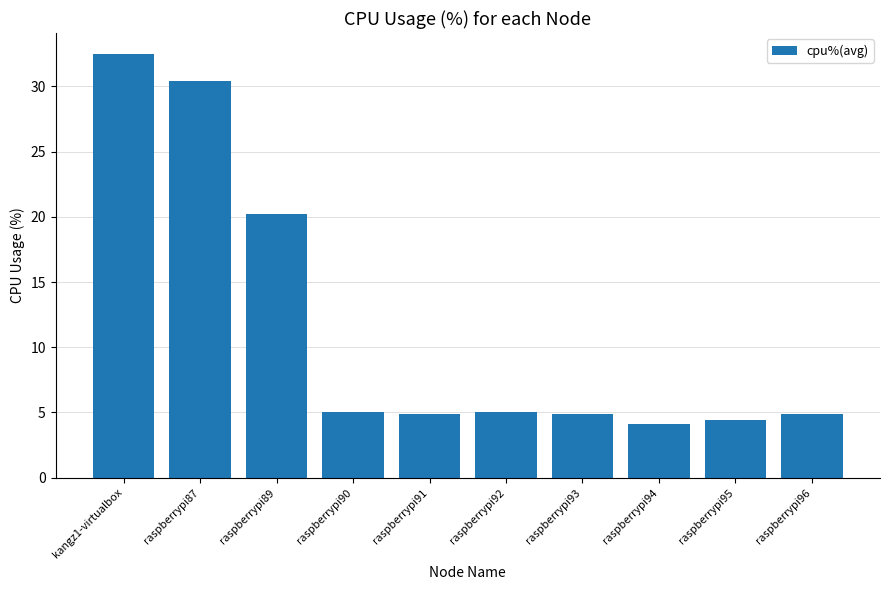

What is the change in value from raspberrypi91 to raspberrypi95?

-0.4